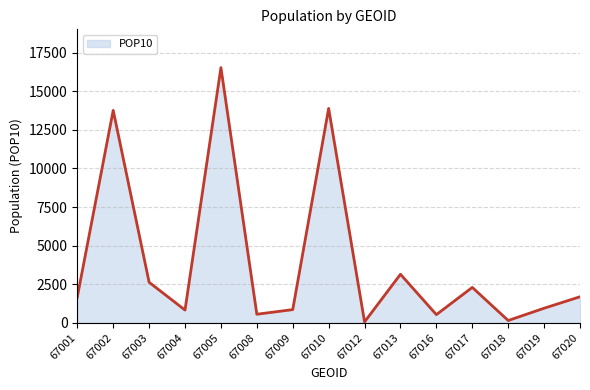

How many categories are shown in the chart?

15